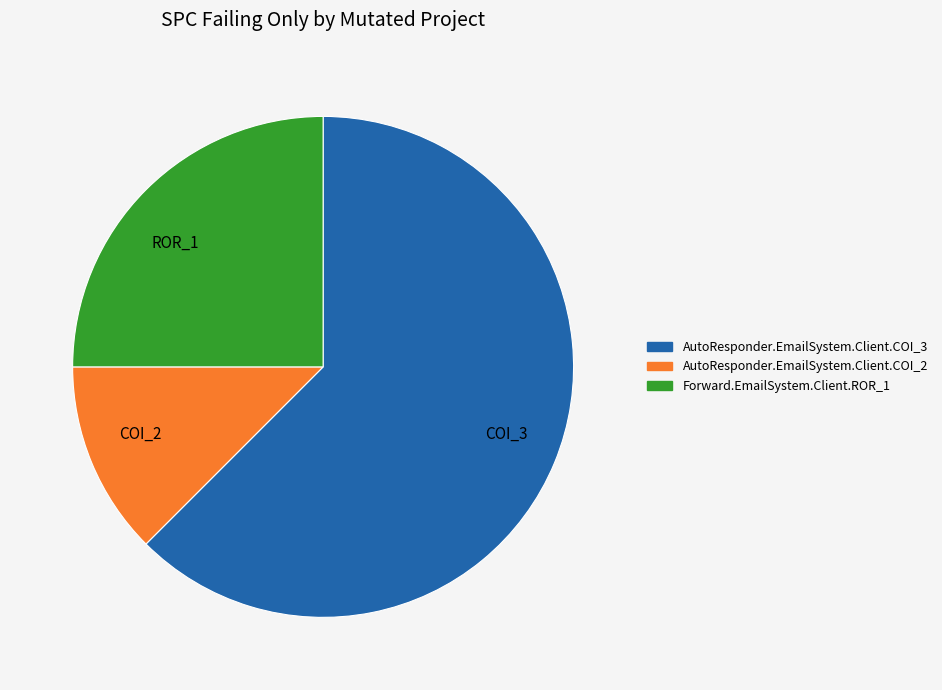

Do COI_2 and ROR_1 together represent more than half of the pie?

No